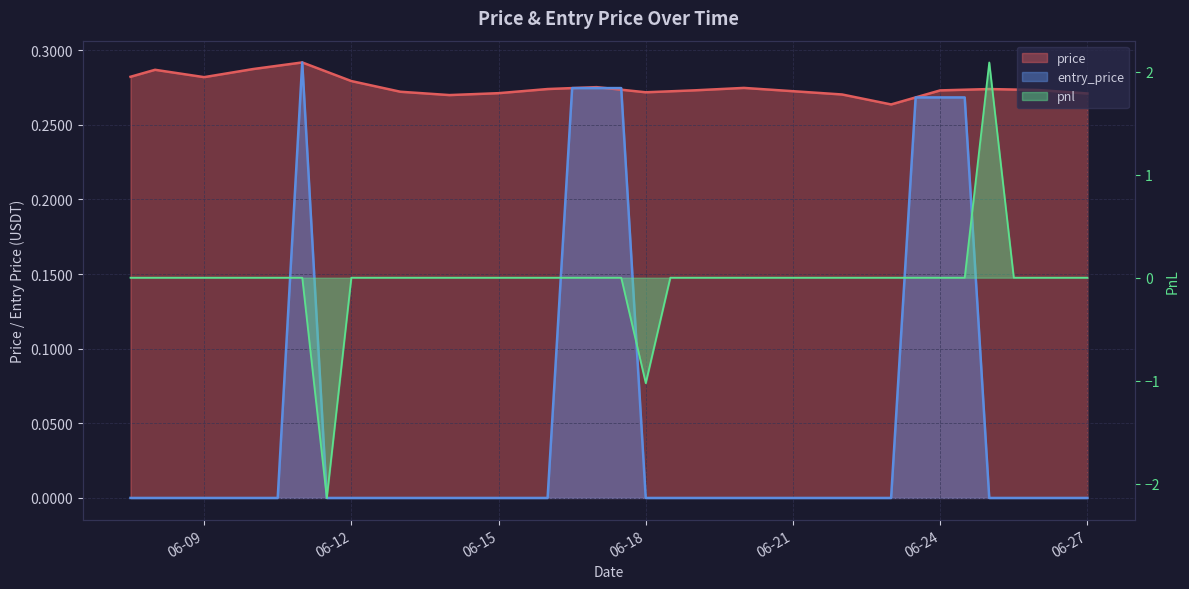

True or false: entry_price has a value of -0.2 at 2025-06-15 12:00.

False